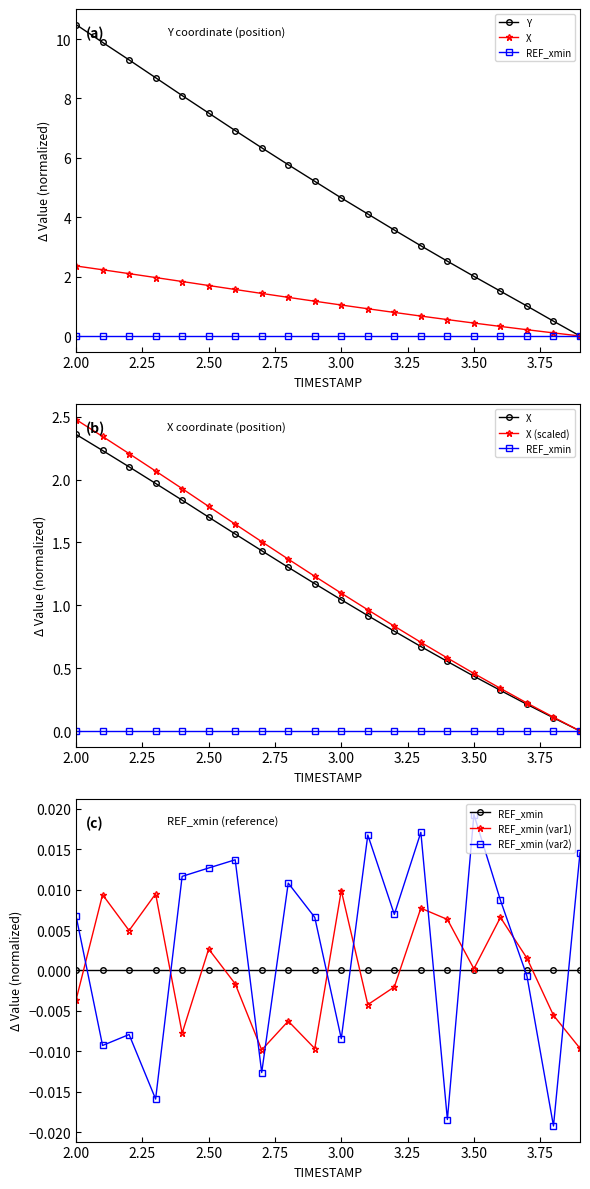

Which category has the lowest value in the REF_xmin series?

2.00